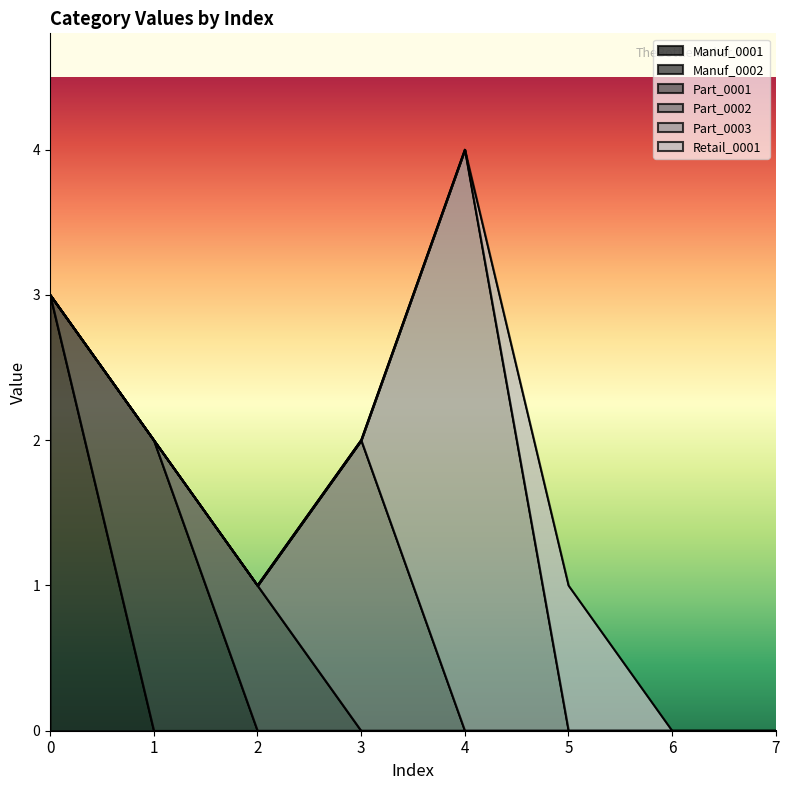

At 2, list the series in order from largest to smallest.

Part_0001, Manuf_0001, Manuf_0002, Part_0002, Part_0003, Retail_0001